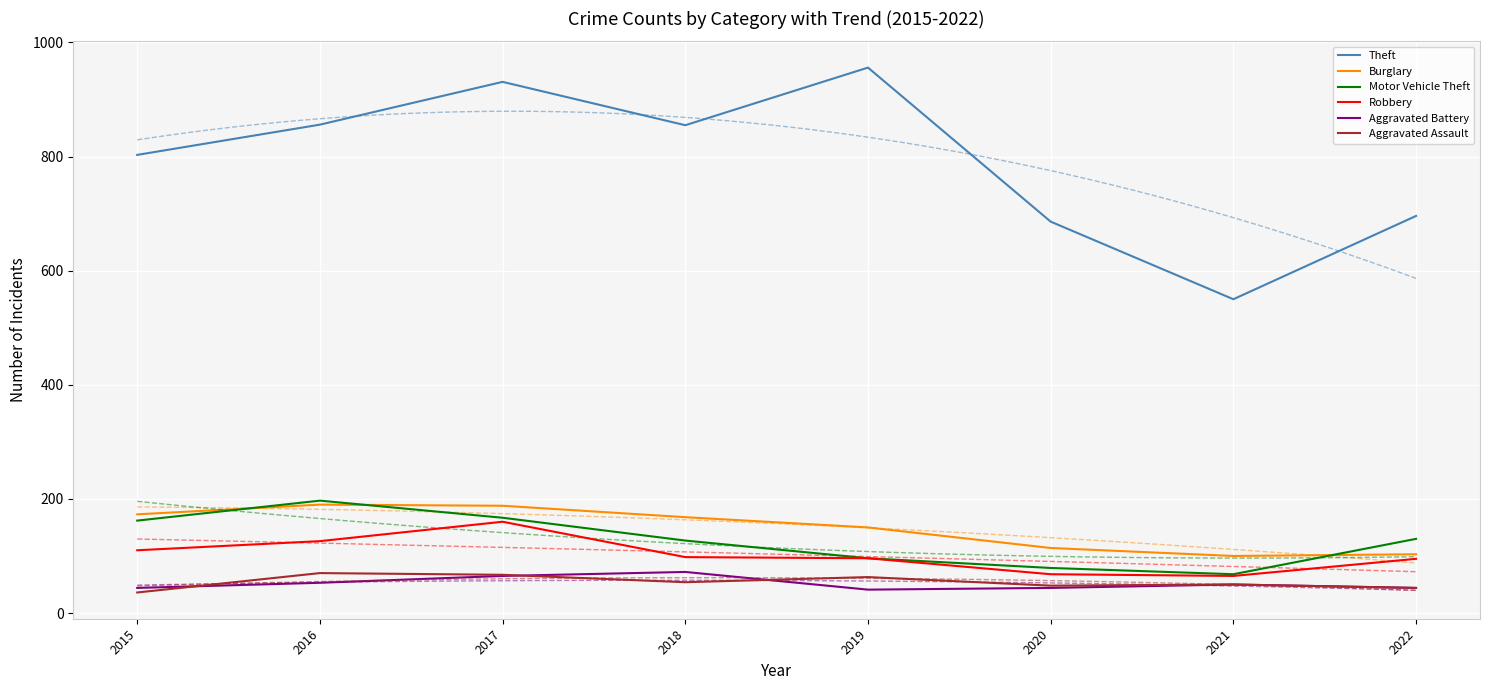

At which category does Motor Vehicle Theft reach its first local peak?

2016